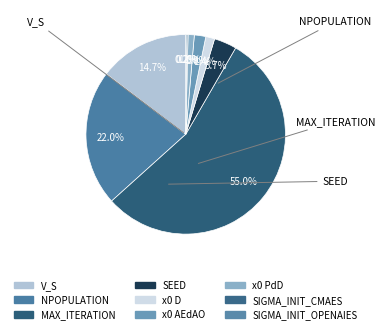

Which category has the smallest portion of the pie?

SIGMA_INIT_CMAES